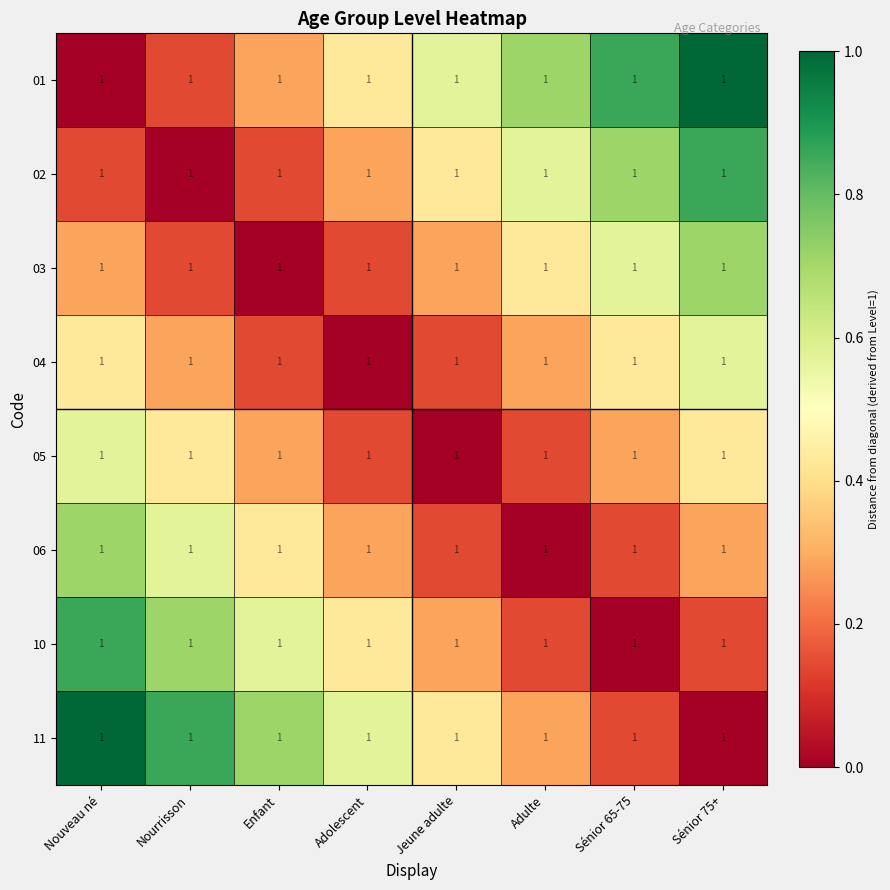

Is it true that 03 equals 0.8 at Sénior 65-75?

False